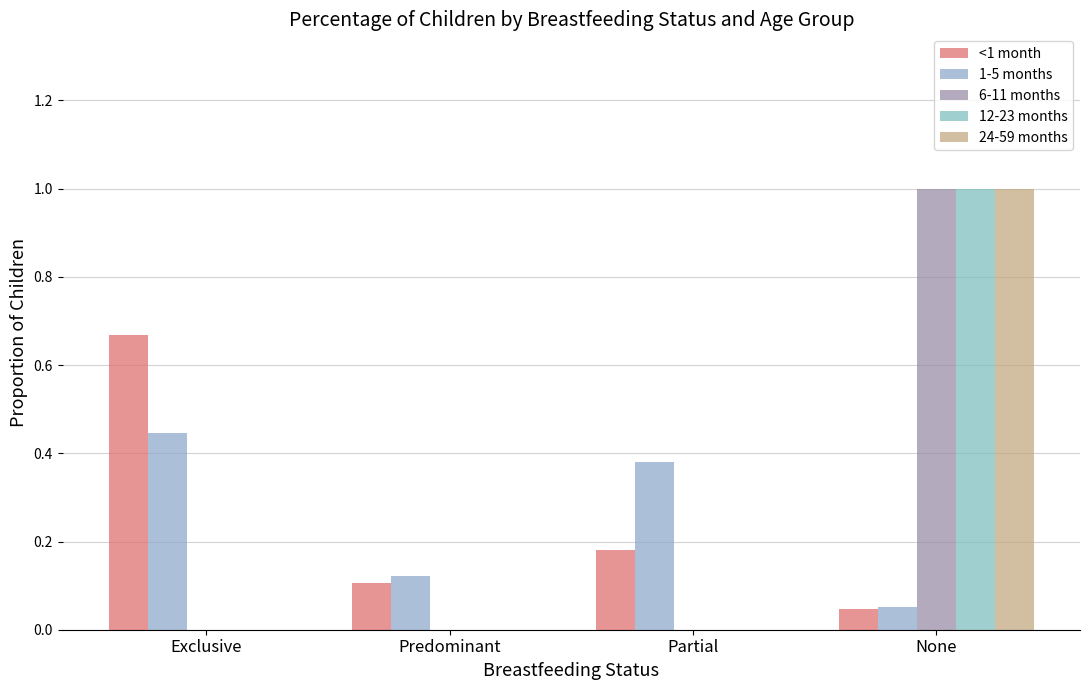

Is it true that 24-59 months equals 0.5 at Exclusive?

False